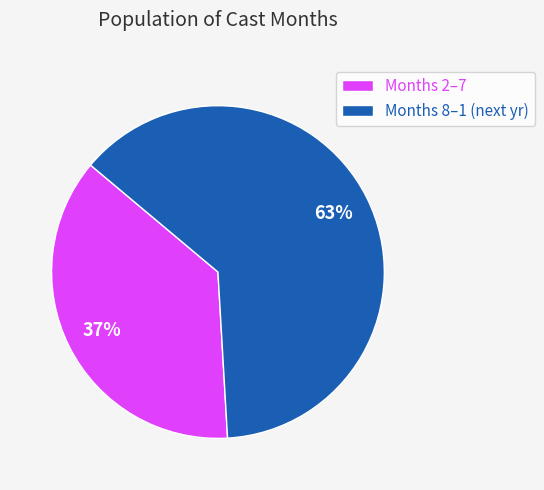

Is Months 2–7 the majority of the pie?

No